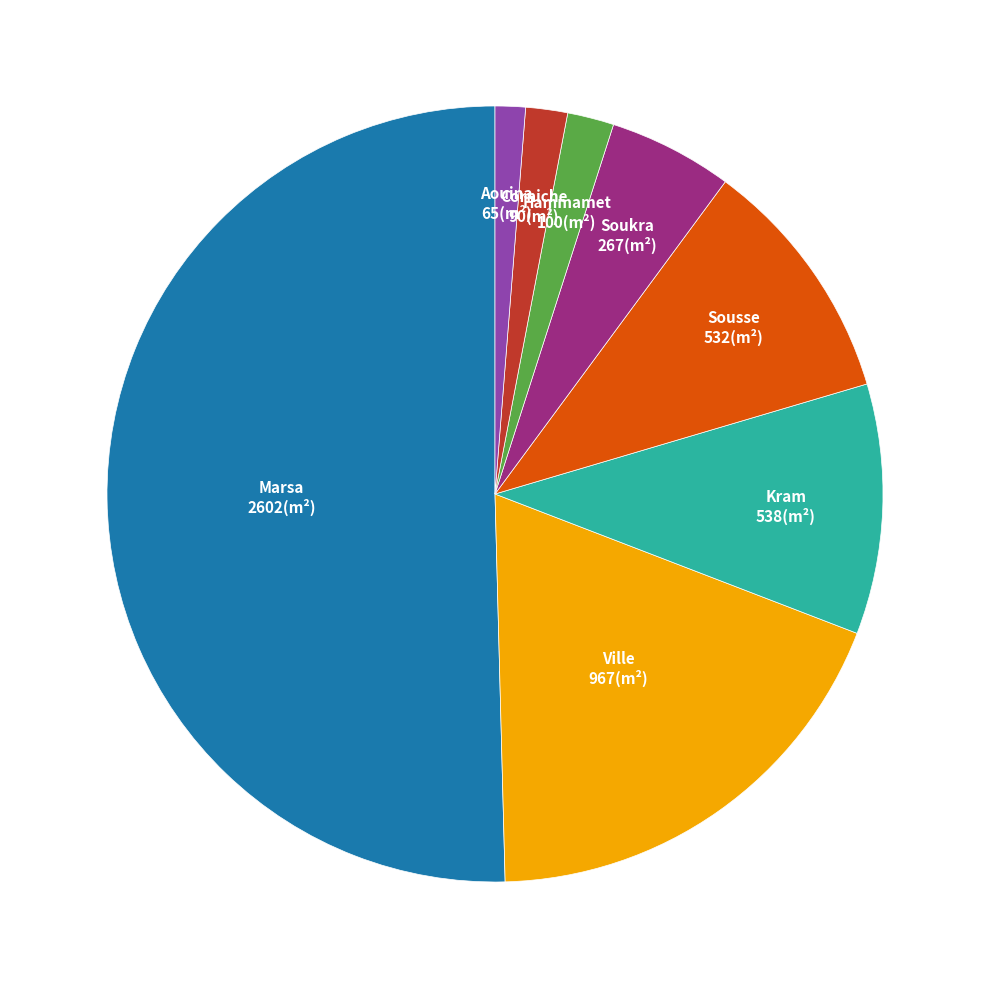

How many slices are in this pie chart?

8